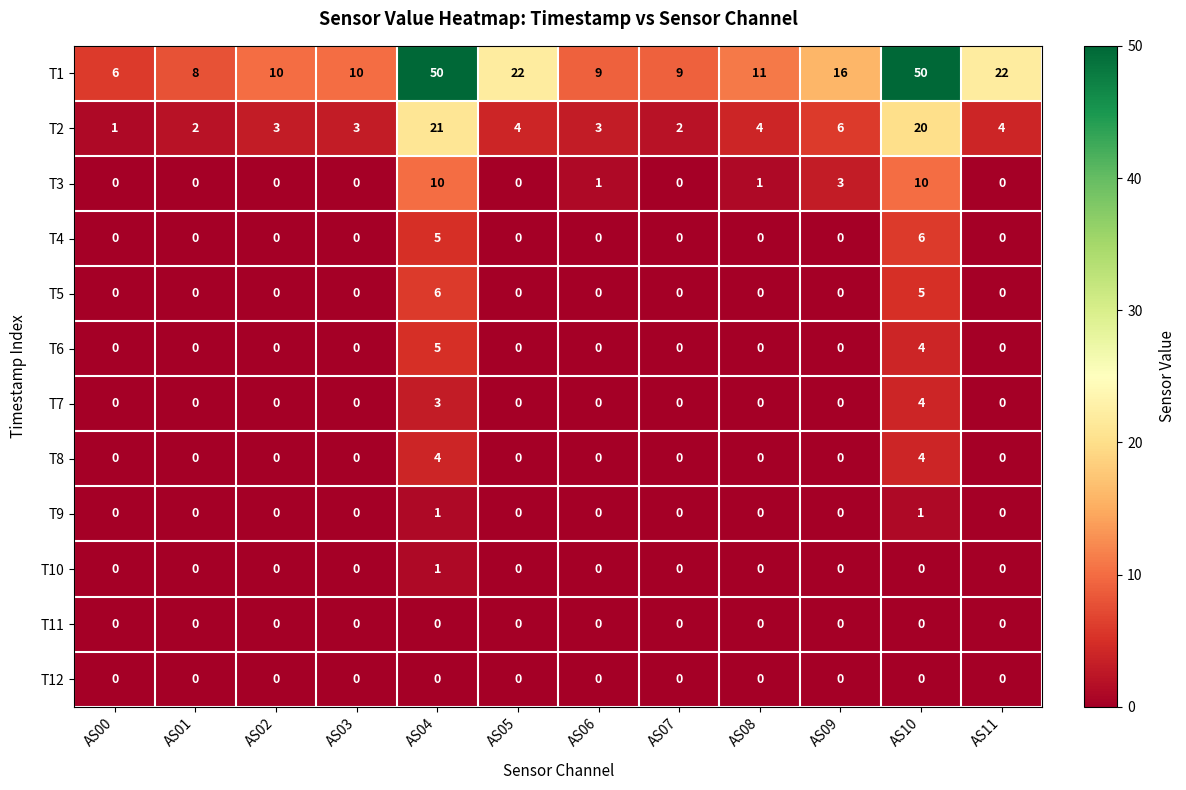

What is the spread (max minus min) of values at AS07?

9